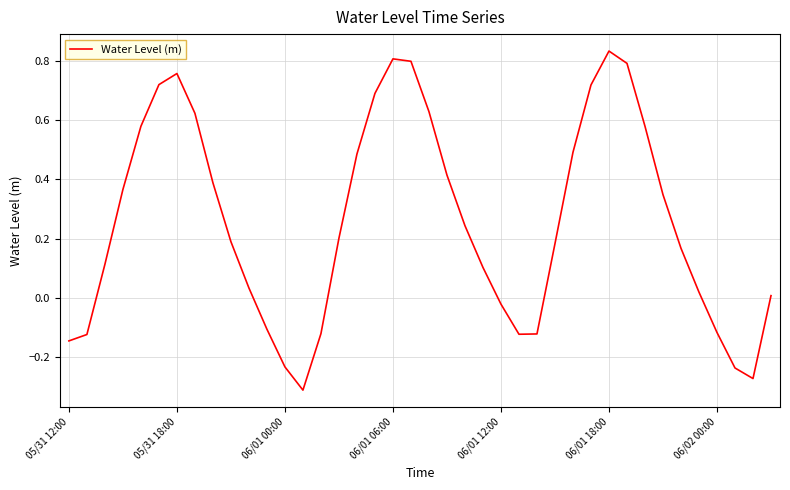

What is the difference between the maximum and minimum values?

1.1